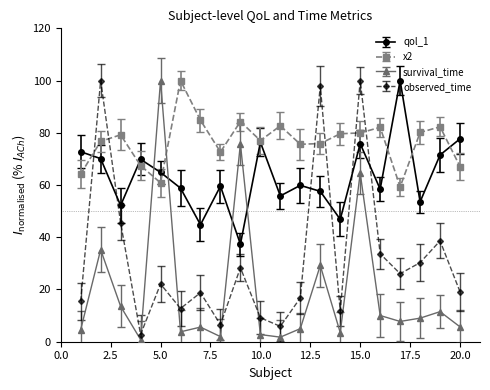

What is the lowest value of the qol_1 series?

37.3